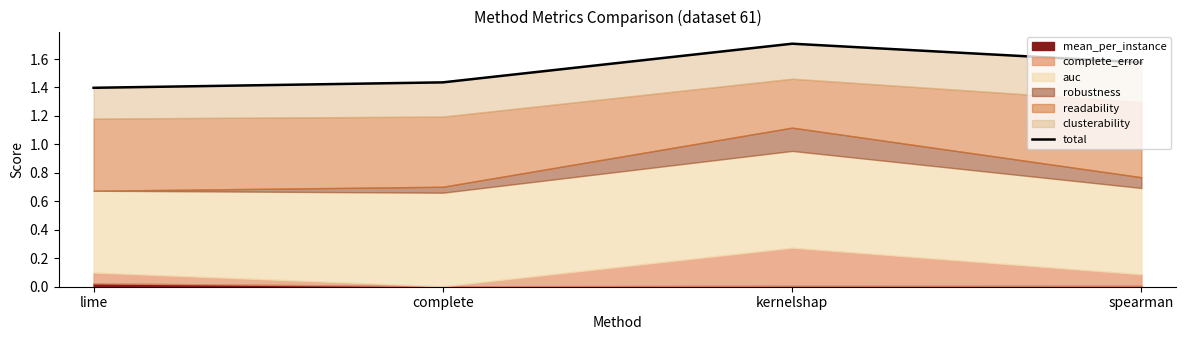

How many interior local peaks (higher than both neighbors) does the data have?

1